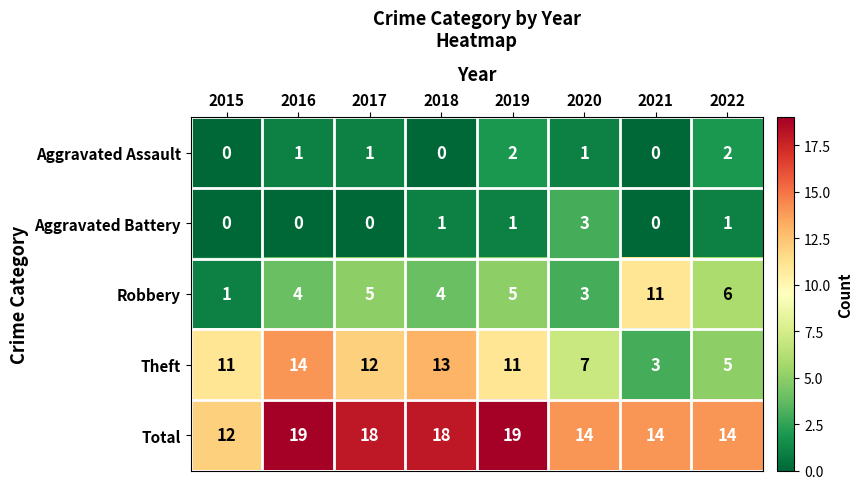

Which series has the widest spread of values?

Theft